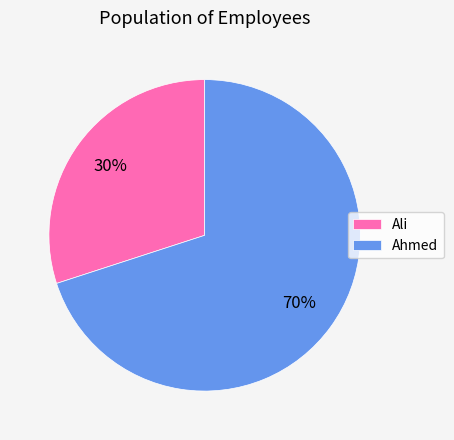

To the nearest percent, what portion does Ahmed represent?

70%